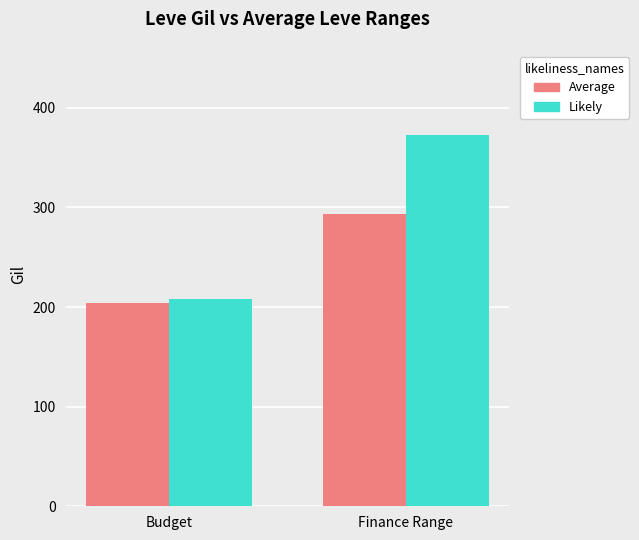

What is the difference between the maximum and minimum values in the Average series?

89.7